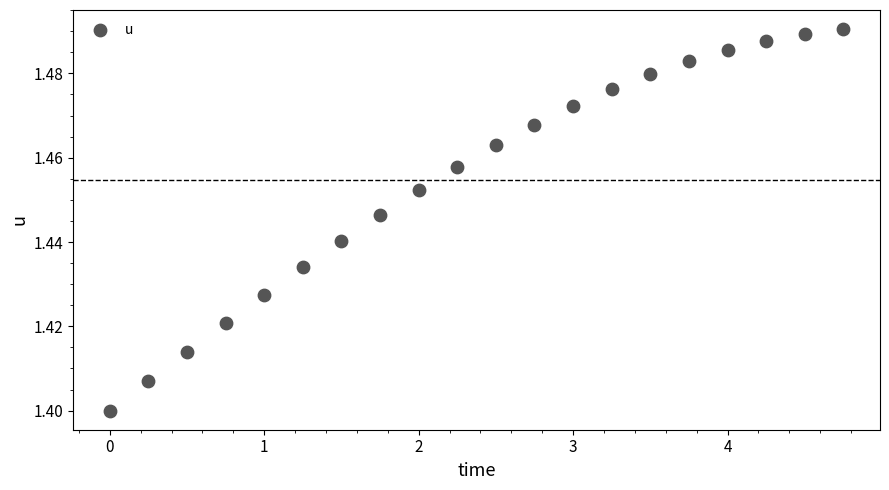

What is the range of X values (max minus min)?

4.8